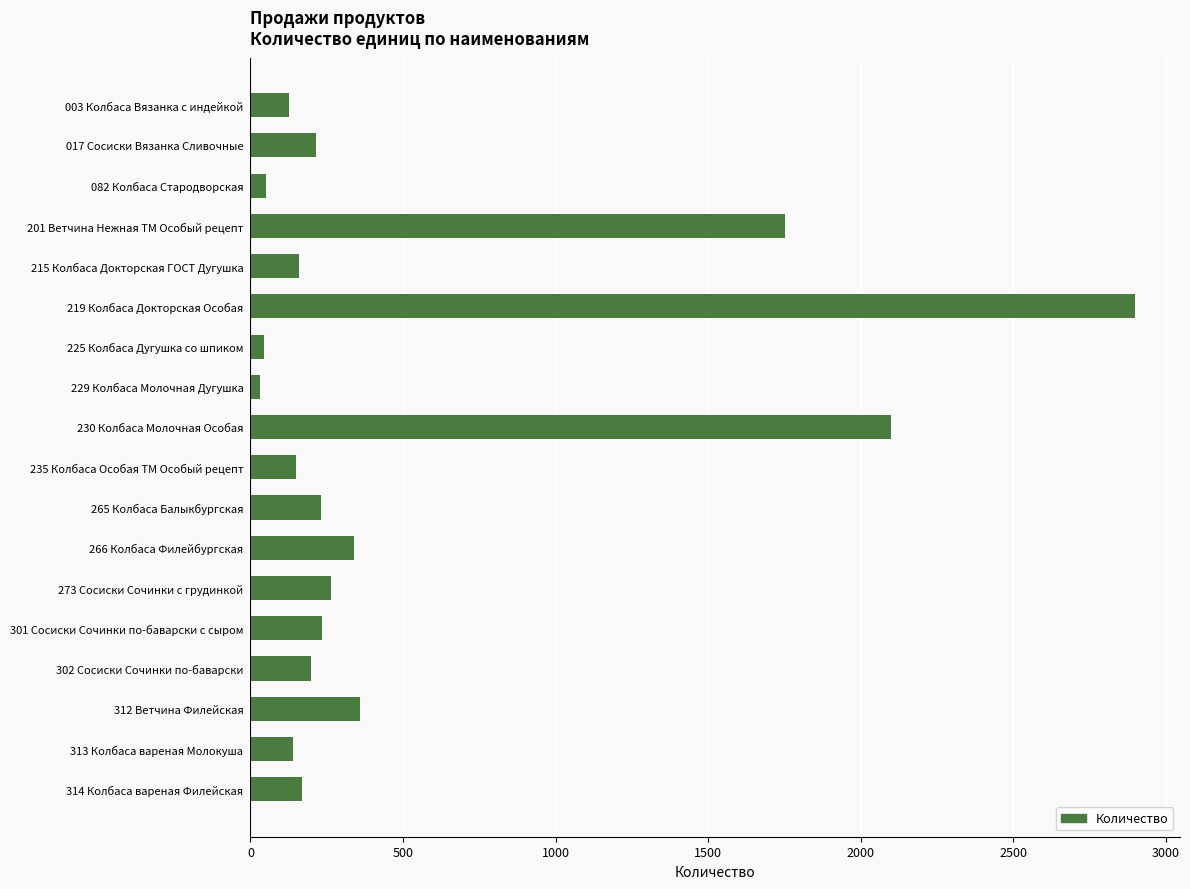

True or false: the data shows 1750 at 201 Ветчина Нежная ТМ Особый рецепт.

True